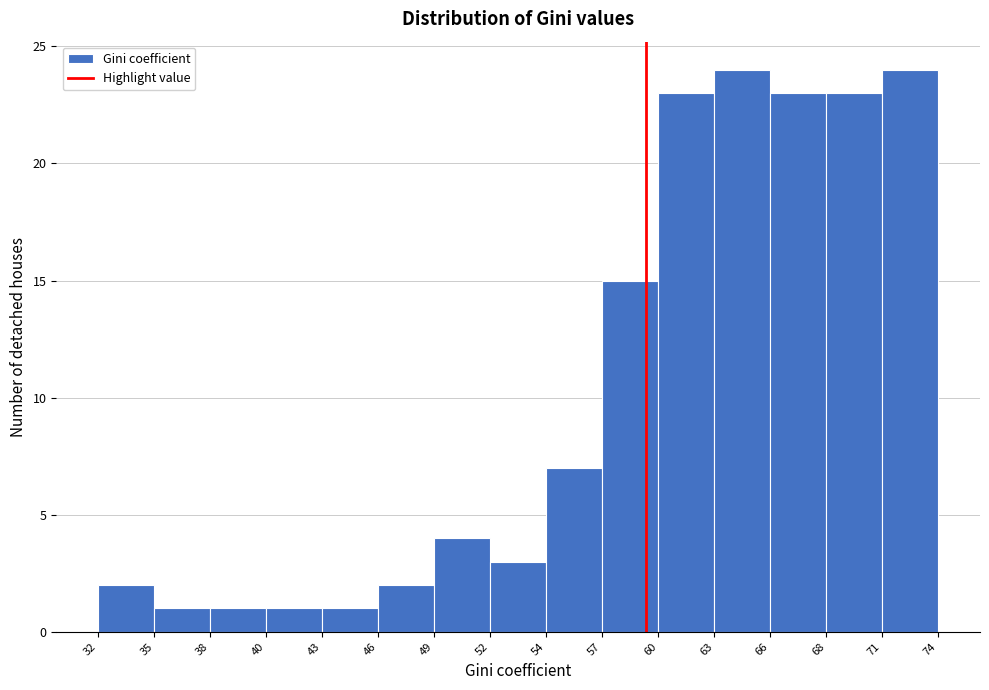

Reading left to right, transcribe this chart: for each bar, give the range it covers on the x-axis and its height. The values are not printed on the chart, so give them approximately, as read against the axis.

32 to 35: 2
35 to 38: 1
38 to 40: 1
40 to 43: 1
43 to 46: 1
46 to 49: 2
49 to 52: 4
52 to 54: 3
54 to 57: 7
57 to 60: 15
60 to 63: 23
63 to 66: 24
66 to 68: 23
68 to 71: 23
71 to 74: 24